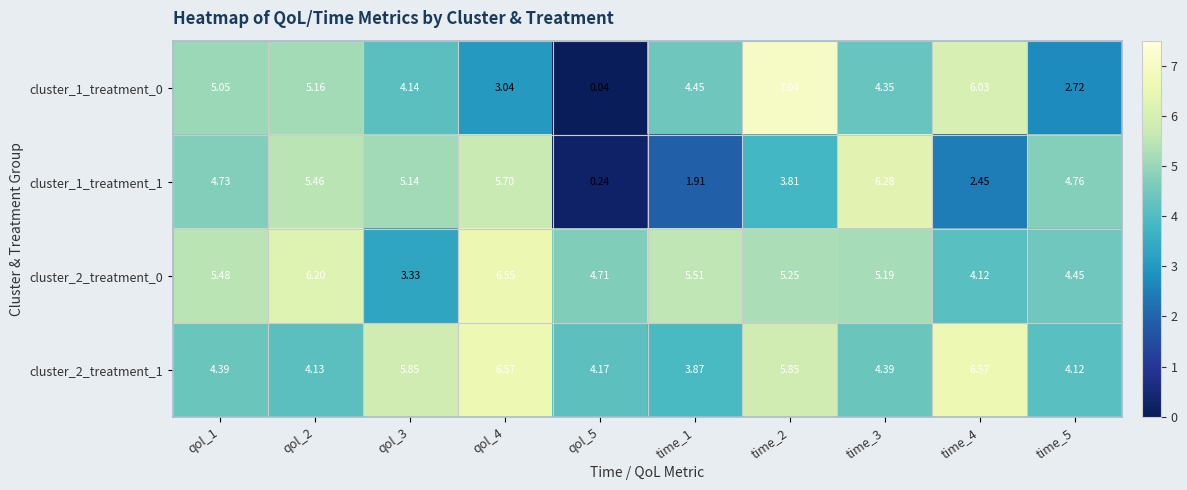

Between qol_4 and time_1, which series saw the biggest shift?

cluster_1_treatment_1